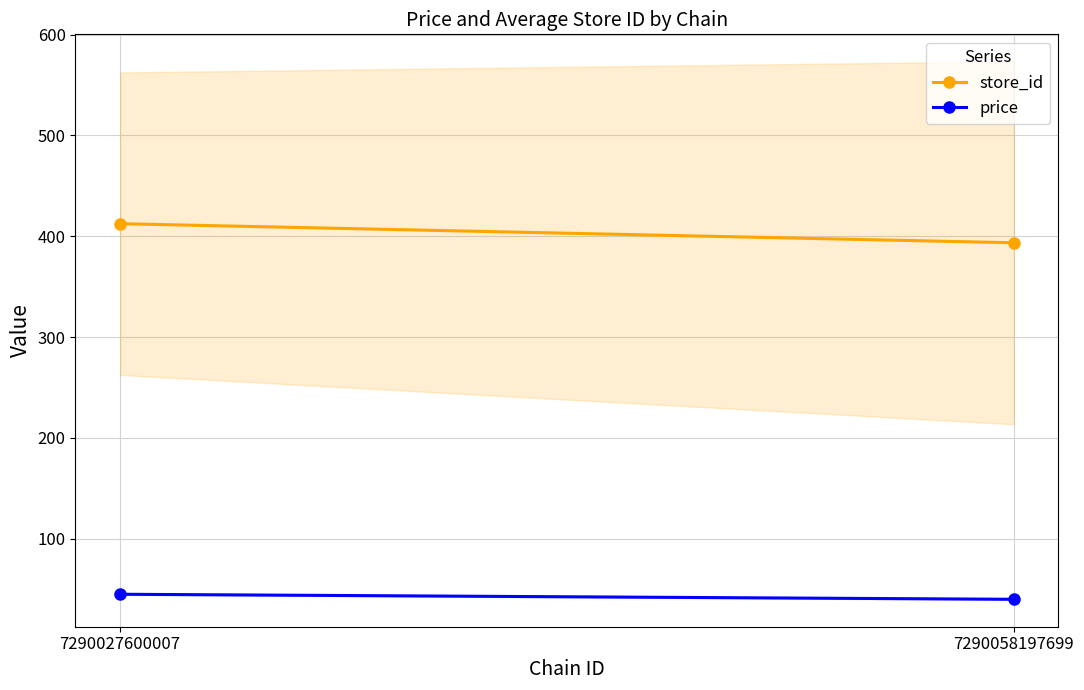

Where is price nearest to the value 42?

7290058197699